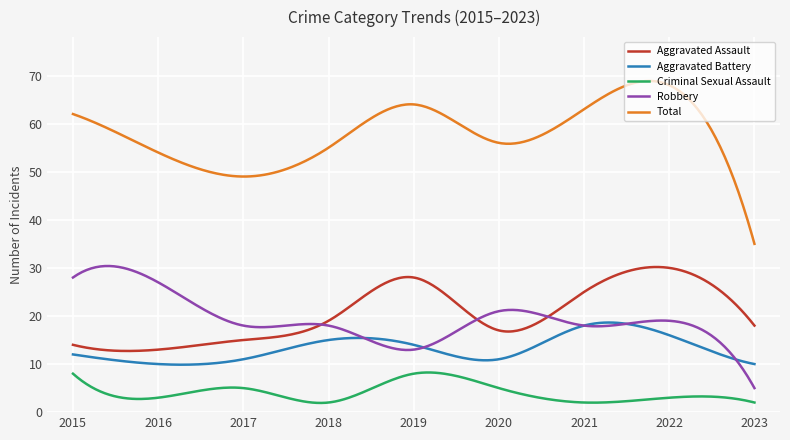

Which series has the largest range (max minus min)?

Total